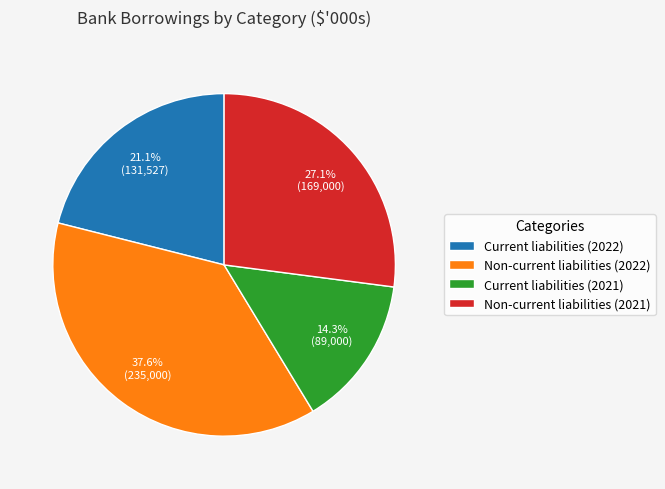

Rank the categories by value from highest to lowest.

Non-current liabilities (2022), Non-current liabilities (2021), Current liabilities (2022), Current liabilities (2021)